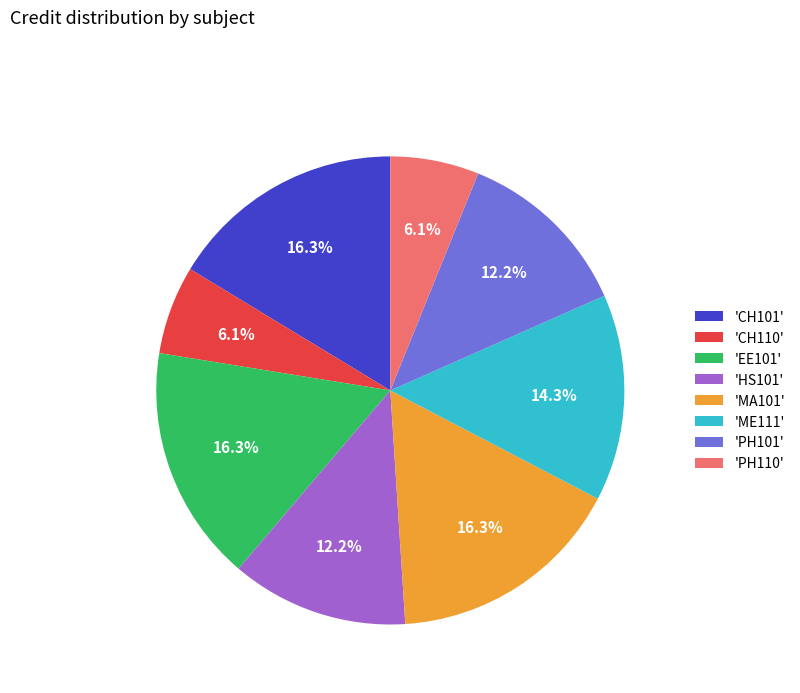

Approximately how many times larger is the value at 'HS101' compared to 'ME111'?

0.9